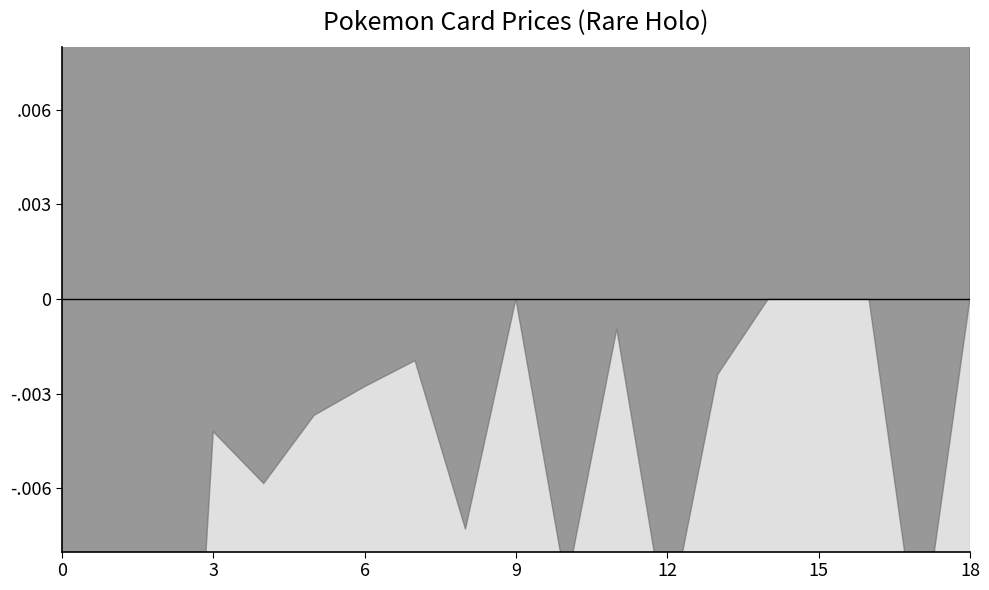

True or false: the data shows 0.0 at 13.

True